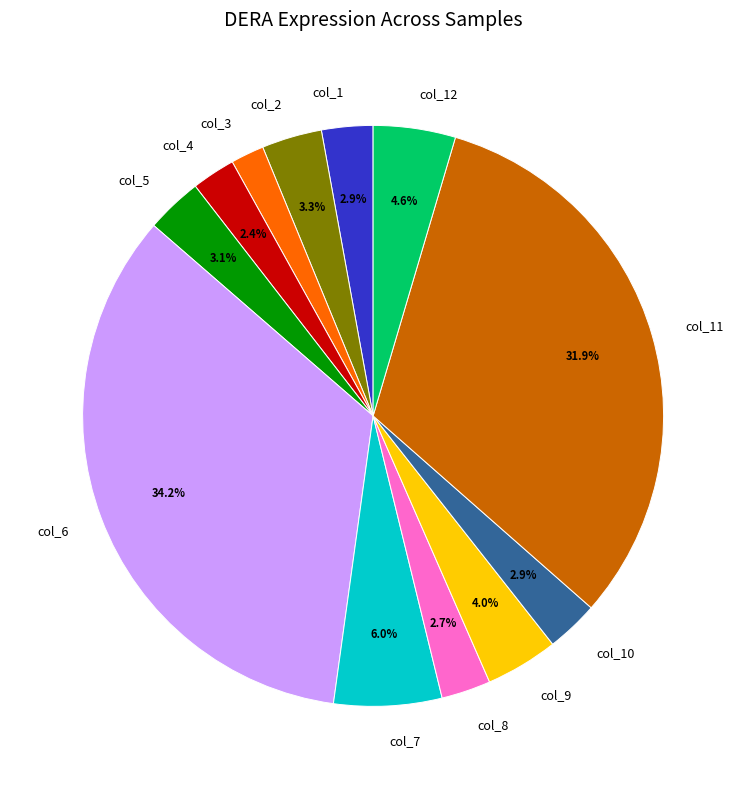

To the nearest percent, what is the average slice percentage?

8%